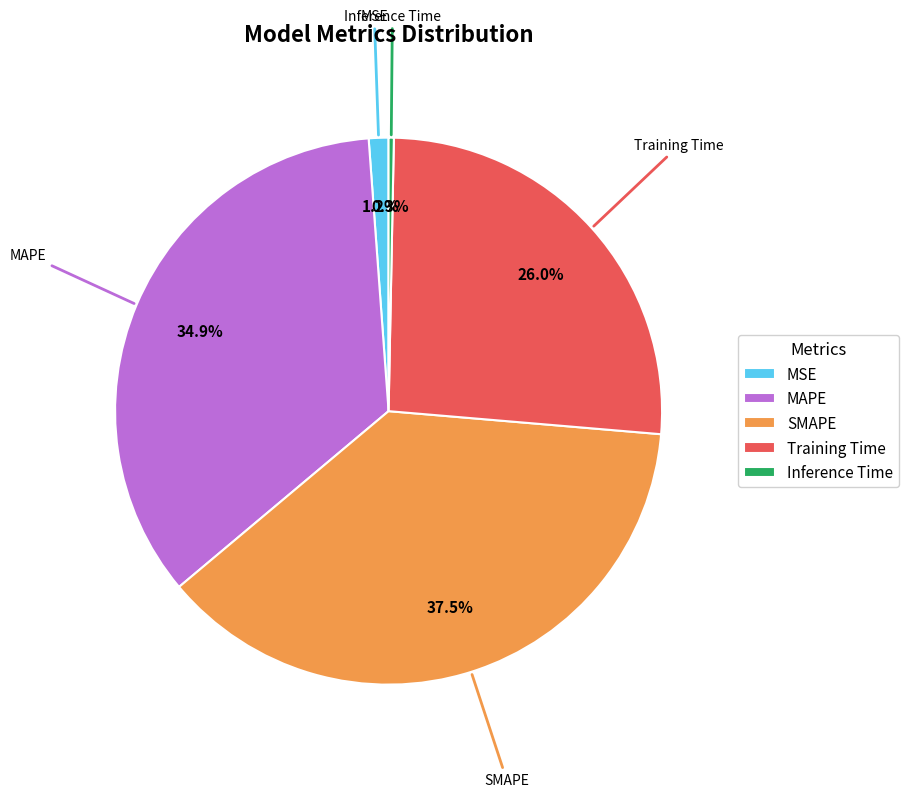

Which category has the biggest portion of the pie?

SMAPE